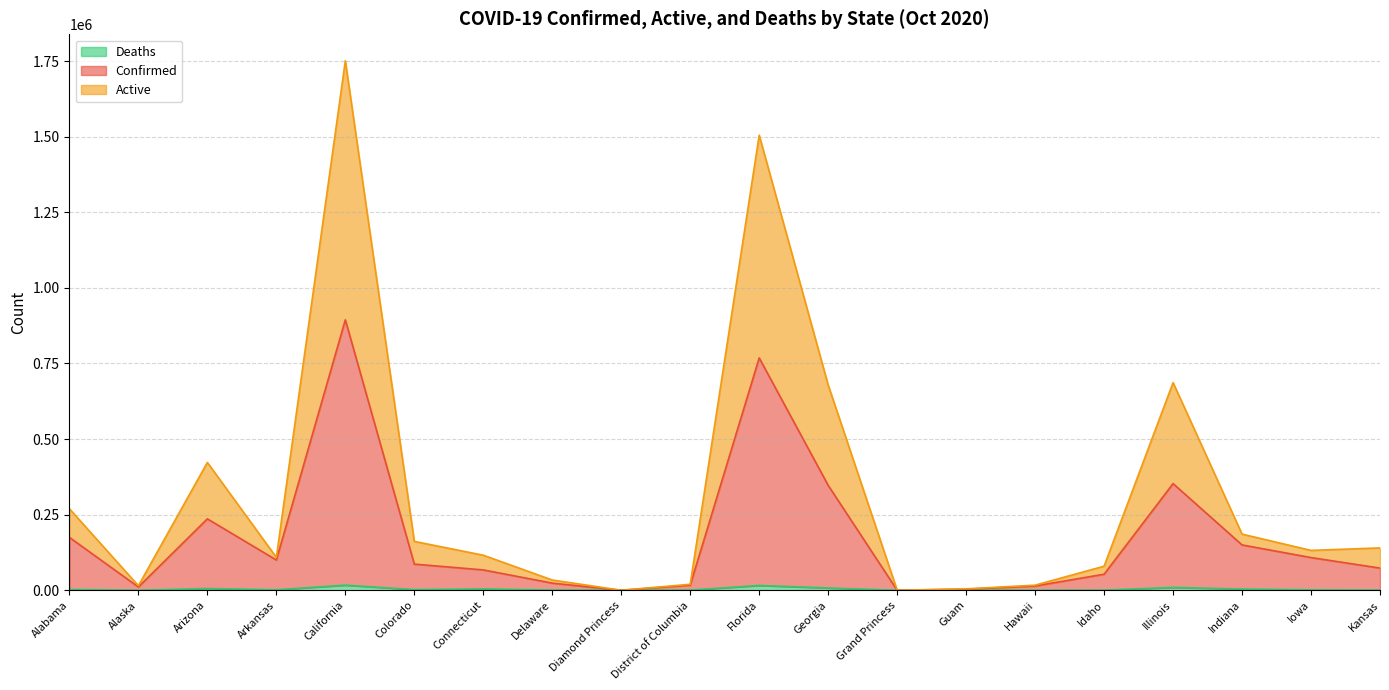

What is the total value across all series at Florida?

1504962